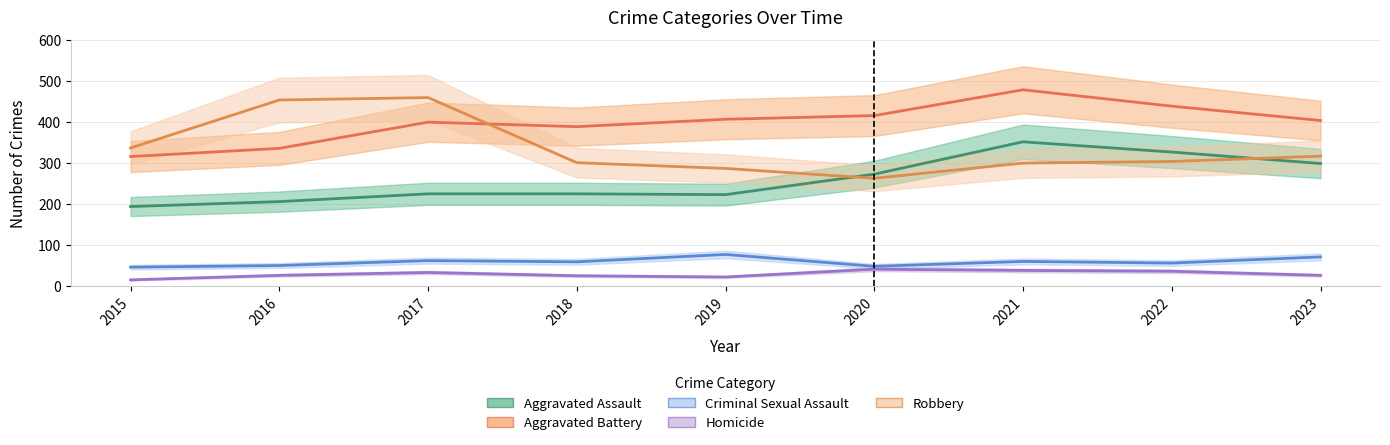

True or false: Criminal Sexual Assault has a value of 22 at 2022.

False